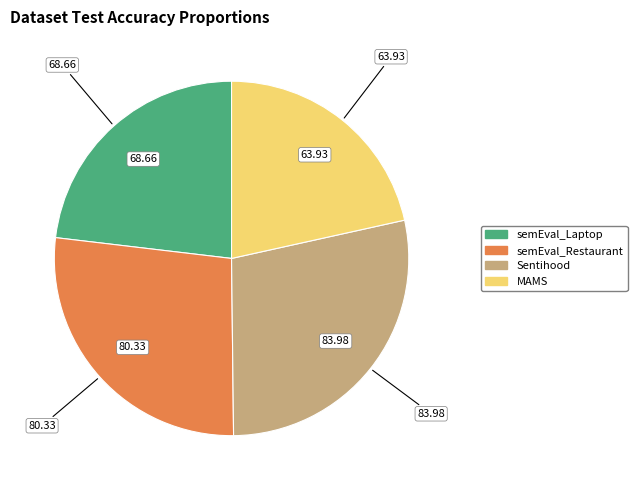

Combined, do semEval_Restaurant and Sentihood account for over 50%?

Yes